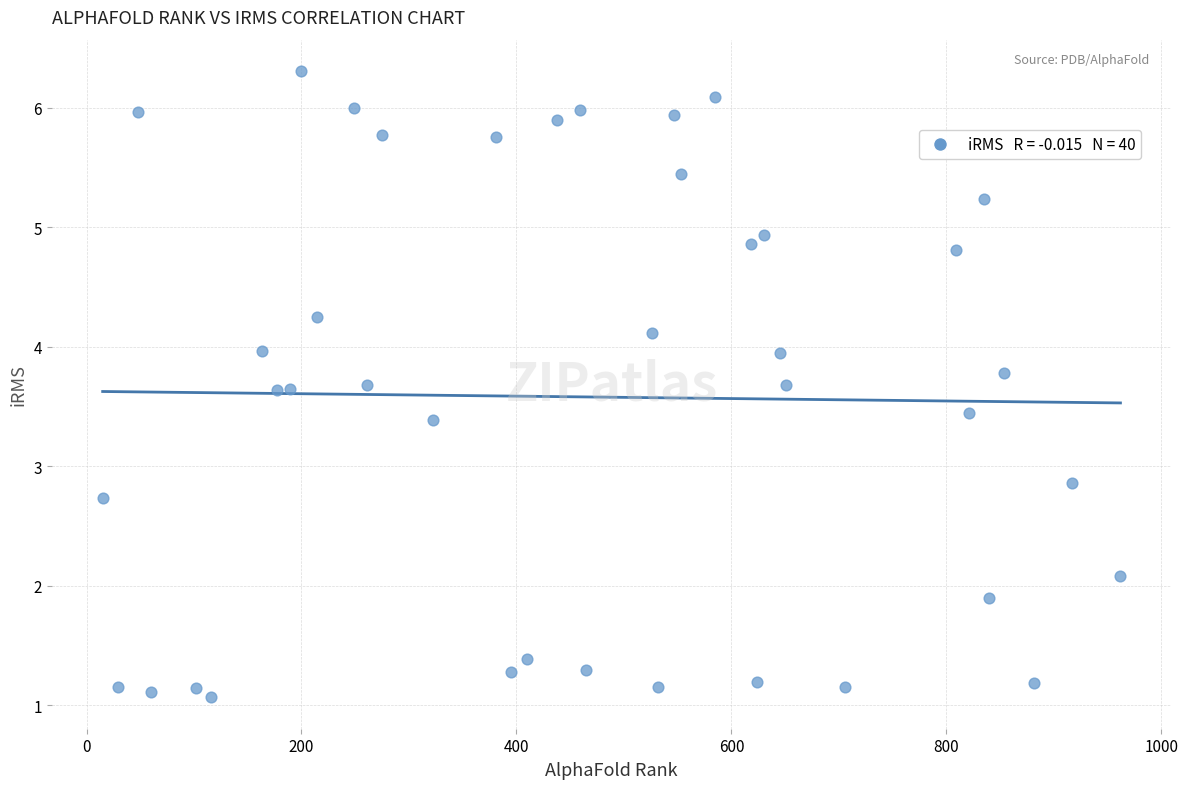

What Y value in the scatter plot is closest to 3?

2.9